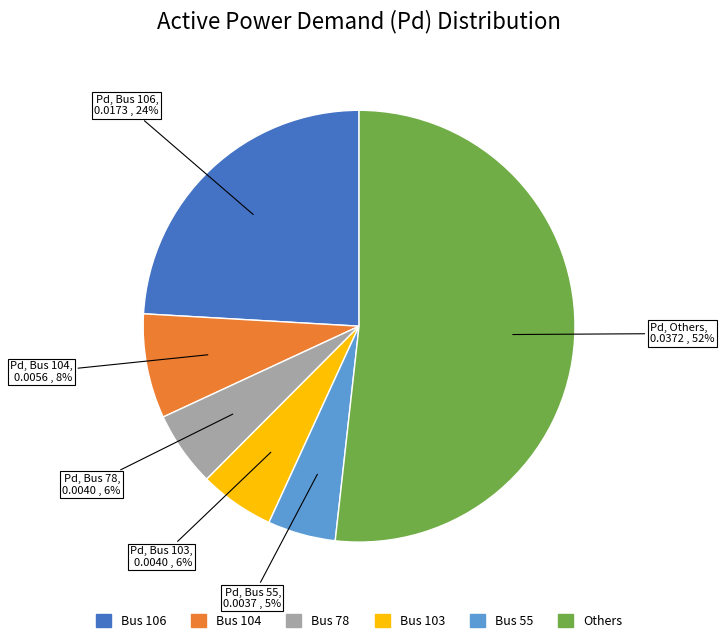

To the nearest percent, what is the average slice percentage?

17%